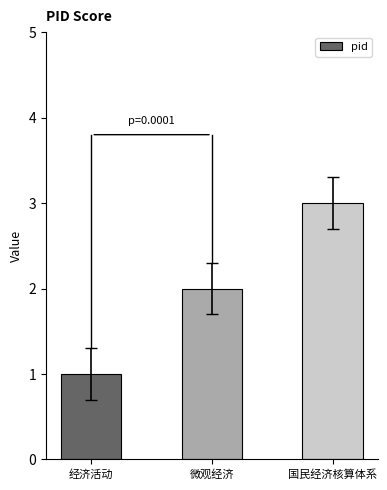

List the labels in order of value, largest first.

国民经济核算体系, 微观经济, 经济活动